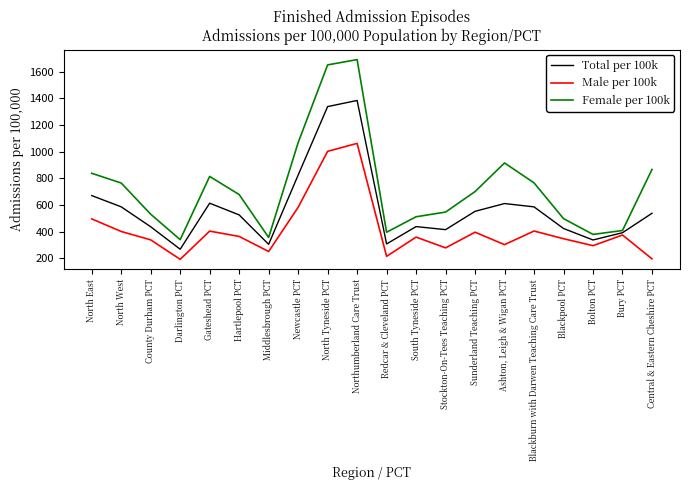

True or false: Male per 100k and Female per 100k intersect in this chart.

False